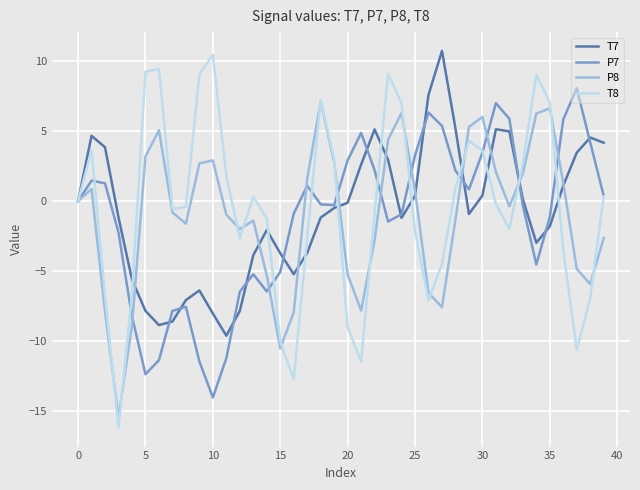

Which series has the largest range (max minus min)?

T8